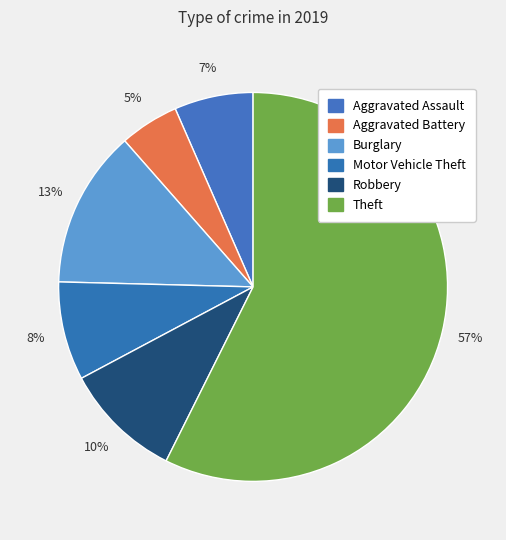

How many segments does this pie chart have?

6